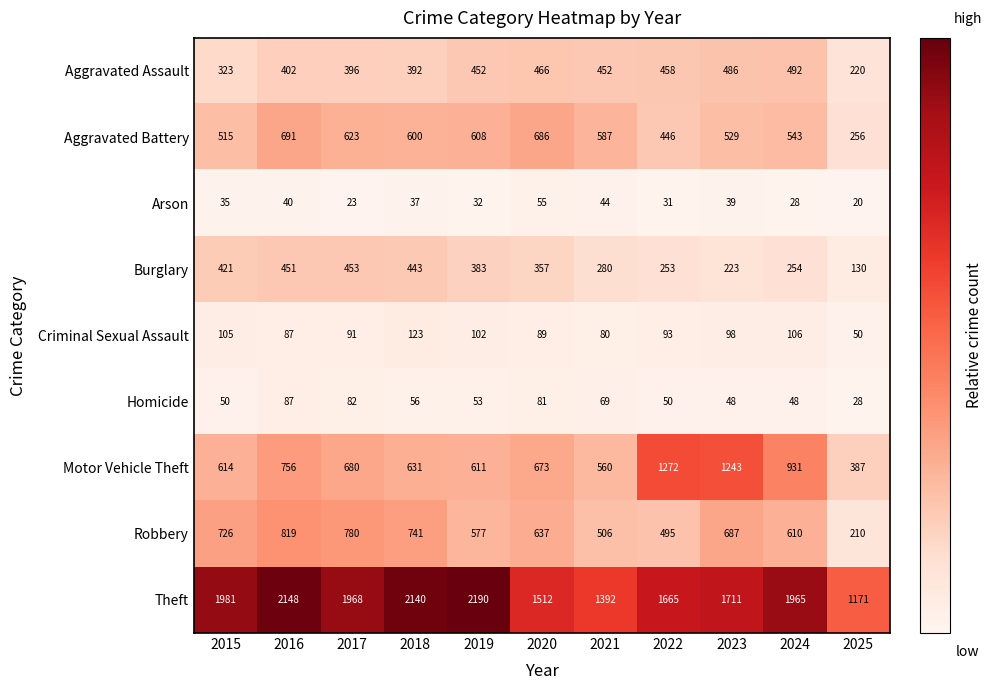

The value of Theft at 2017 is 1968. True or false?

True